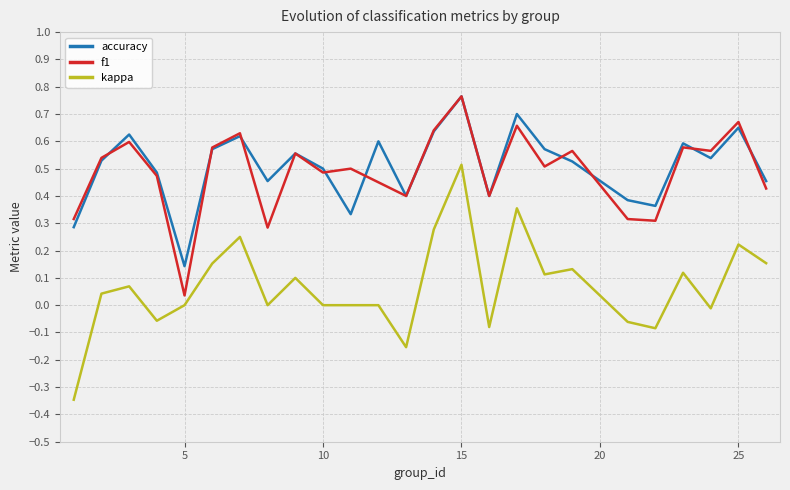

True or false: f1 and kappa intersect in this chart.

False